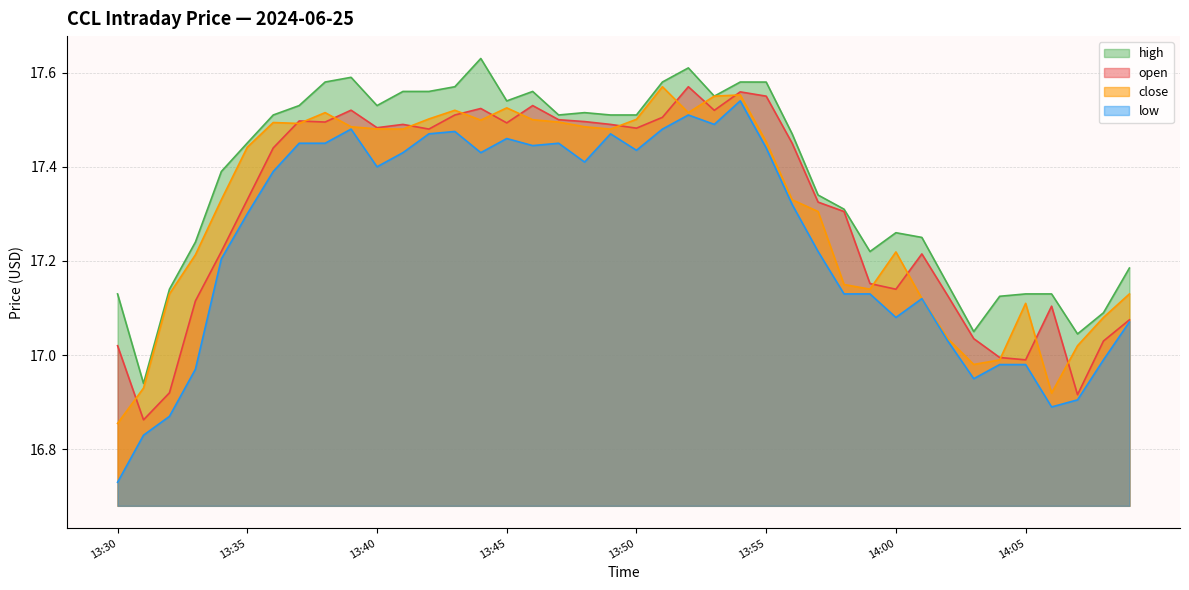

What is the value of the high point at the 29th from the left?

17.3